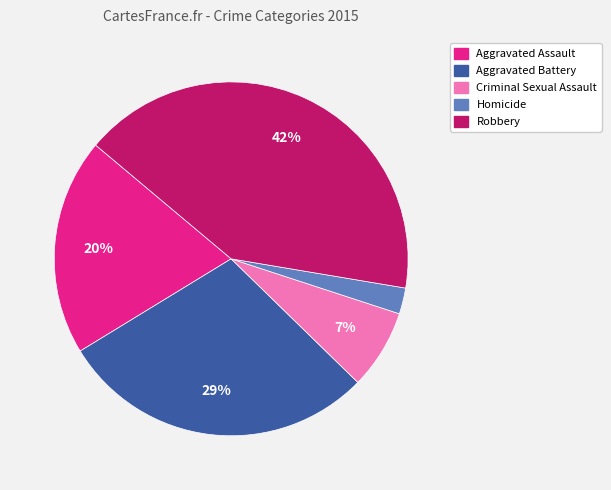

The Homicide slice represents 2% of the pie. True or false?

True